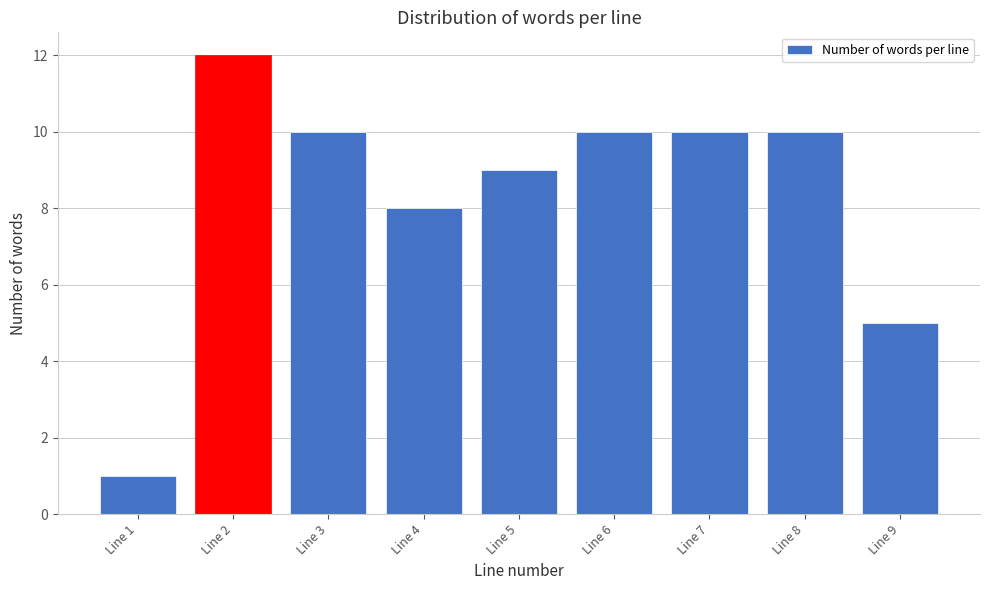

Reading right to left, what are all the values shown in this chart?

Line 9=5	Line 8=10	Line 7=10	Line 6=10	Line 5=9	Line 4=8	Line 3=10	Line 2=12	Line 1=1